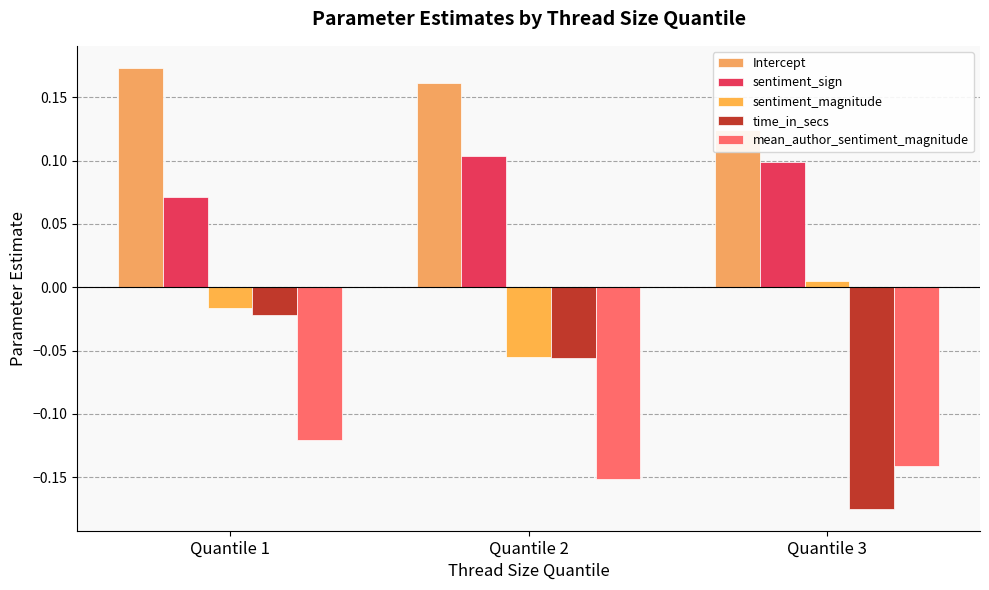

List the series in order of their overall mean, highest first.

Intercept, sentiment_sign, sentiment_magnitude, time_in_secs, mean_author_sentiment_magnitude